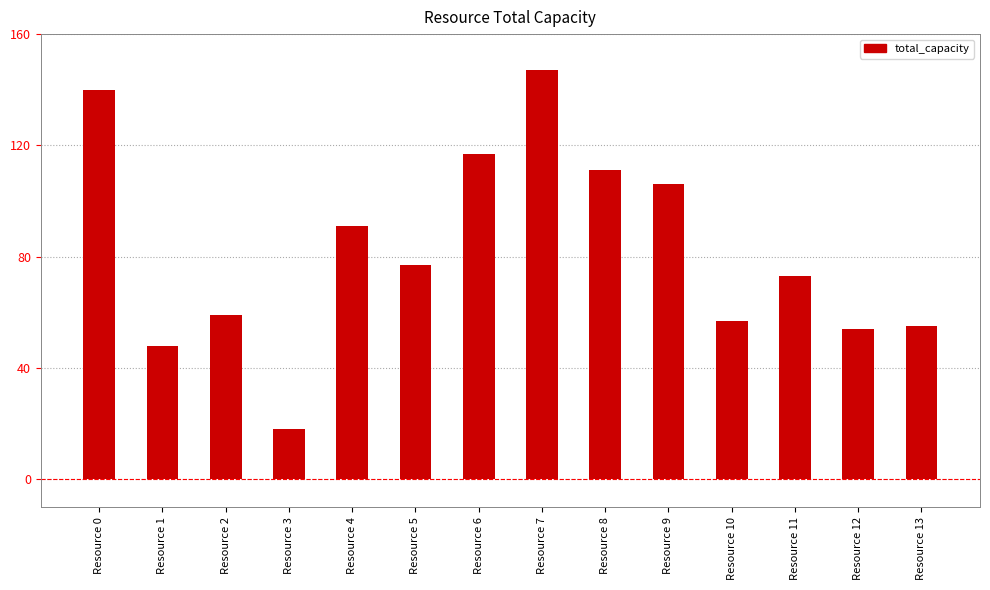

The value at Resource 3 is 18. True or false?

True